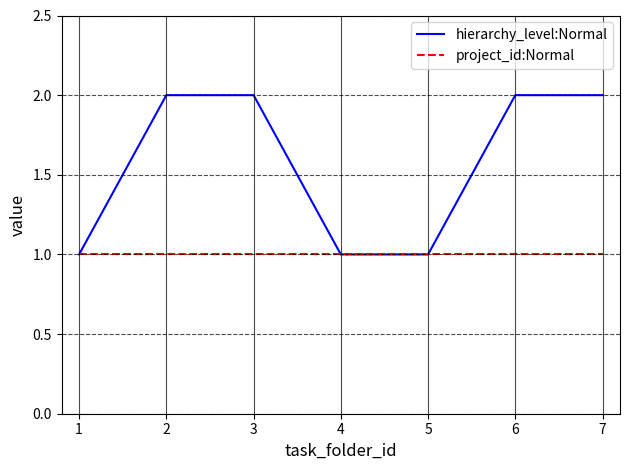

List the series in order of their peak value, lowest first.

project_id:Normal, hierarchy_level:Normal